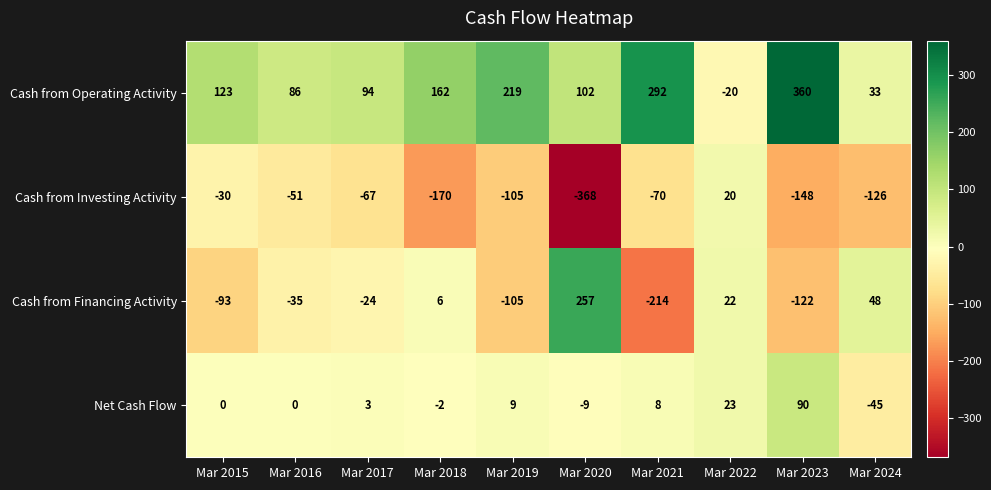

What is the difference between the Cash from Financing Activity values at Mar 2016 and Mar 2021?

179